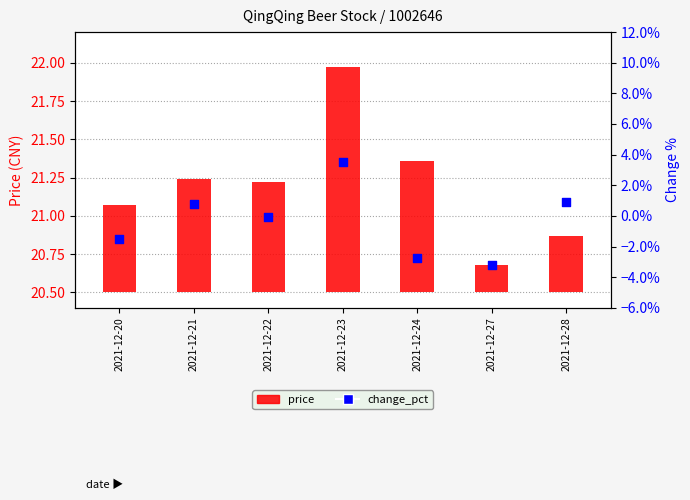

Which series has the largest total across all categories?

price